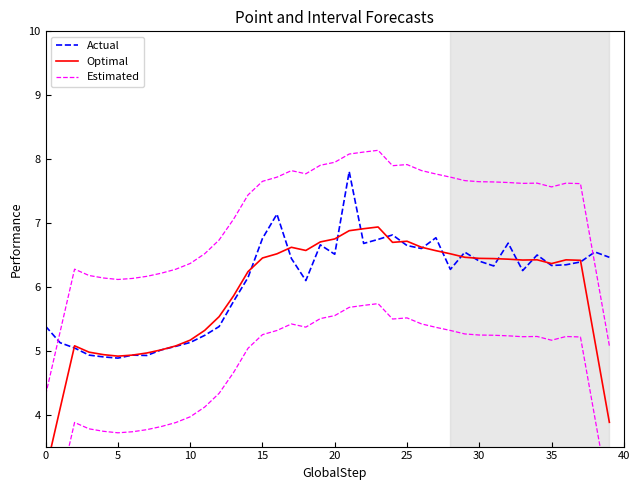

What is the total value across all series at 29?

20.7